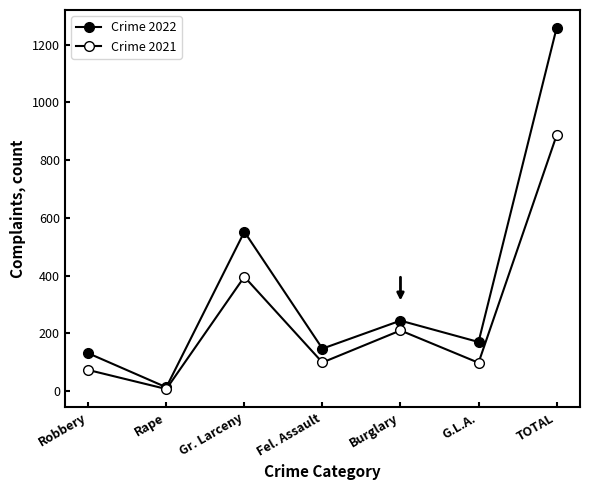

How many lines are shown in the chart?

2